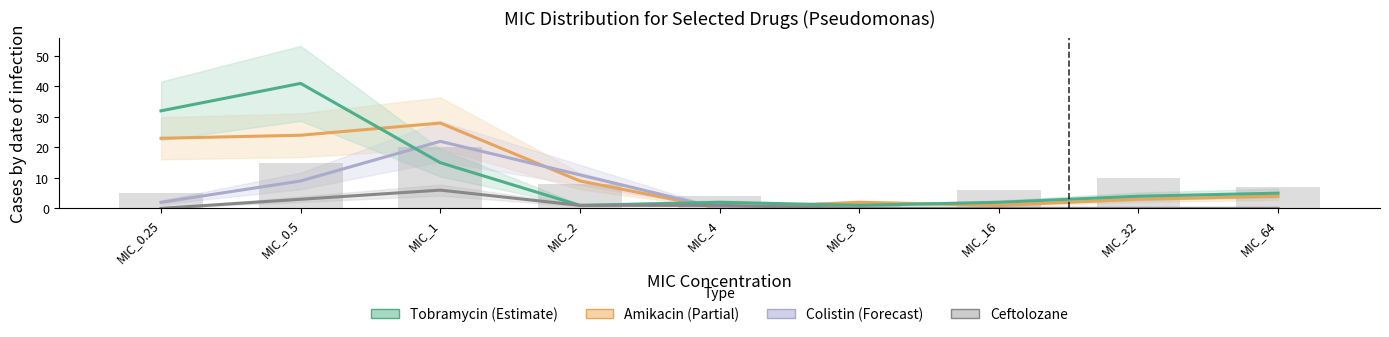

What is the difference between the maximum and minimum values in the Tobramycin series?

40